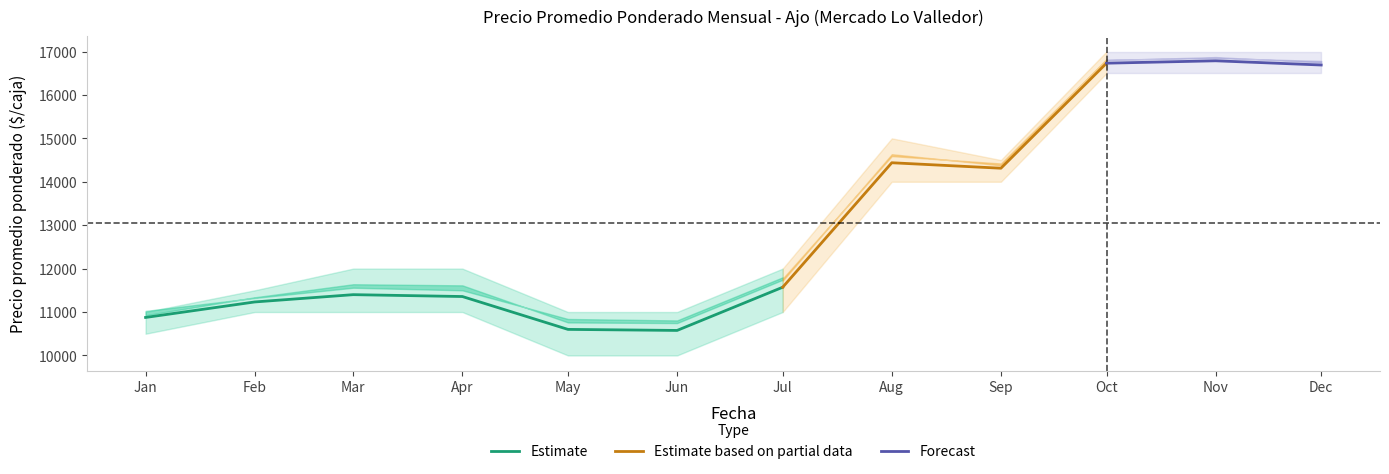

How many lines are shown in the chart?

6